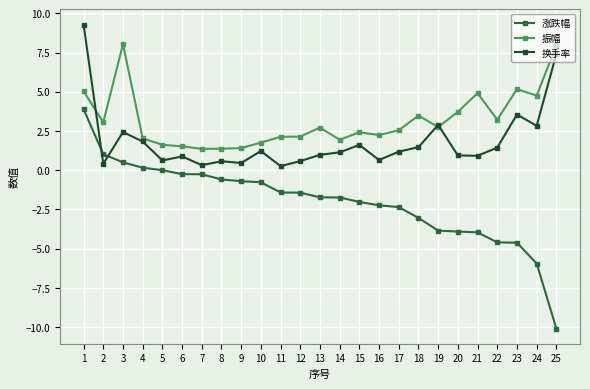

Which series changed the most between 7 and 24?

涨跌幅